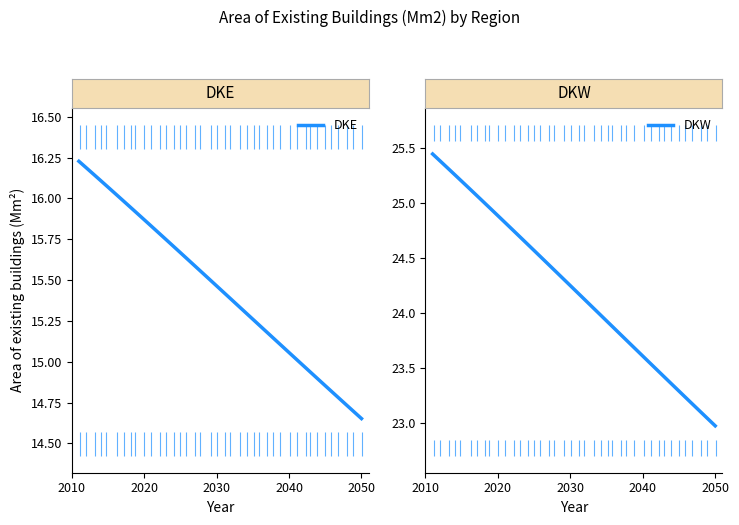

True or false: DKE and DKW cross at least once.

False